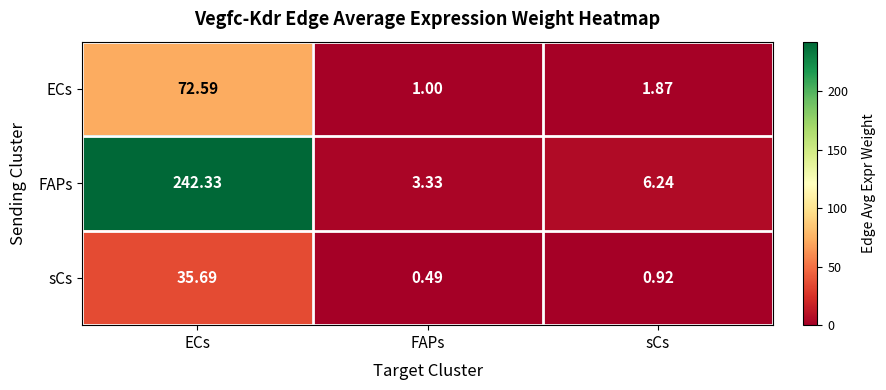

Which label corresponds to the largest value in the chart?

ECs